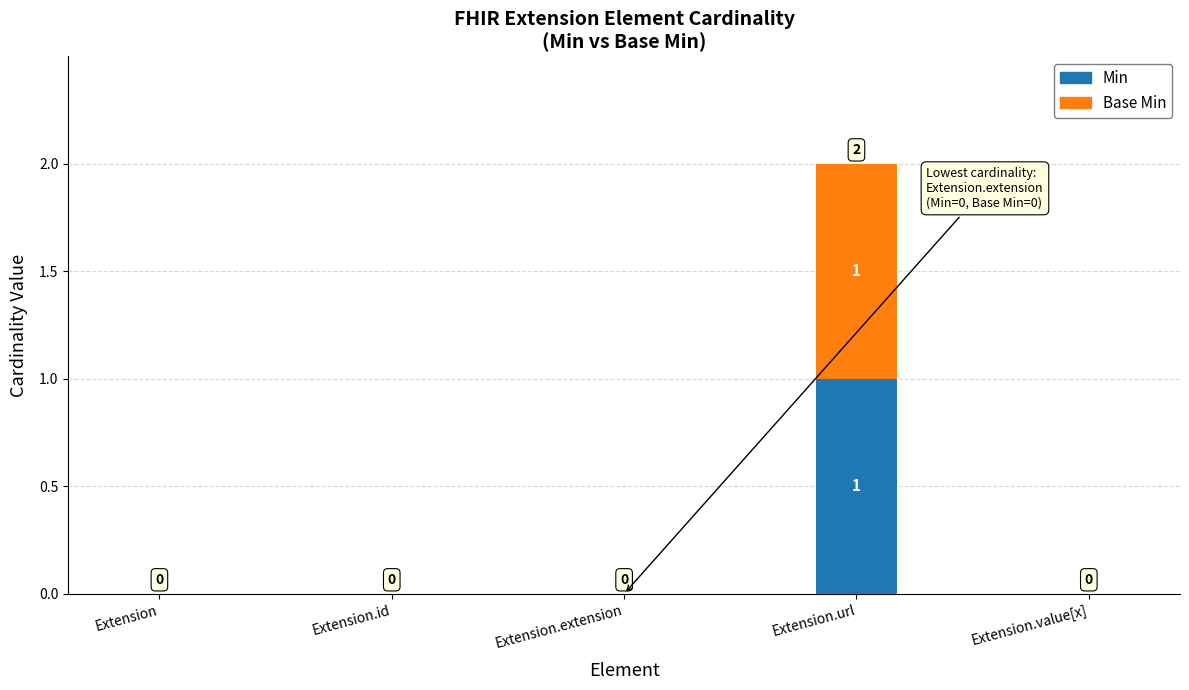

Reading left to right, list the values for the Min series.

Extension=0	Extension.id=0	Extension.extension=0	Extension.url=1	Extension.value[x]=0